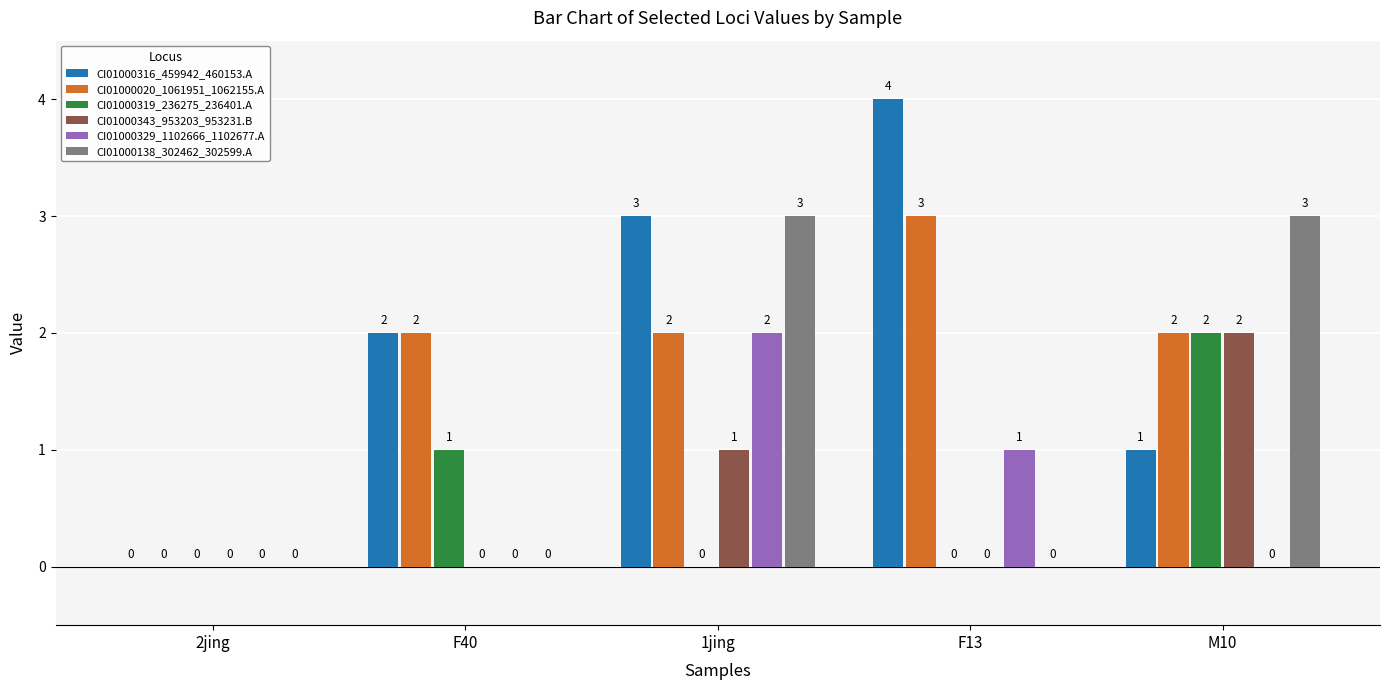

What is the sum of the CI01000020_1061951_1062155.A values at F13 and 1jing?

5